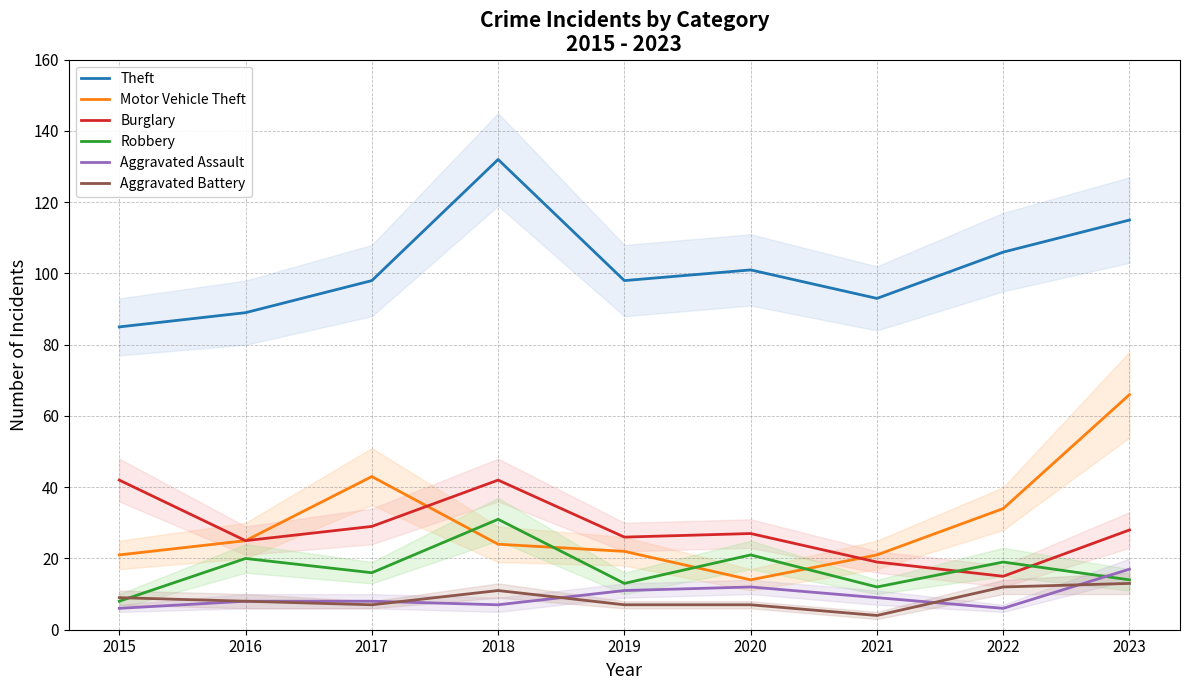

At which label does Theft first exceed 98?

2018